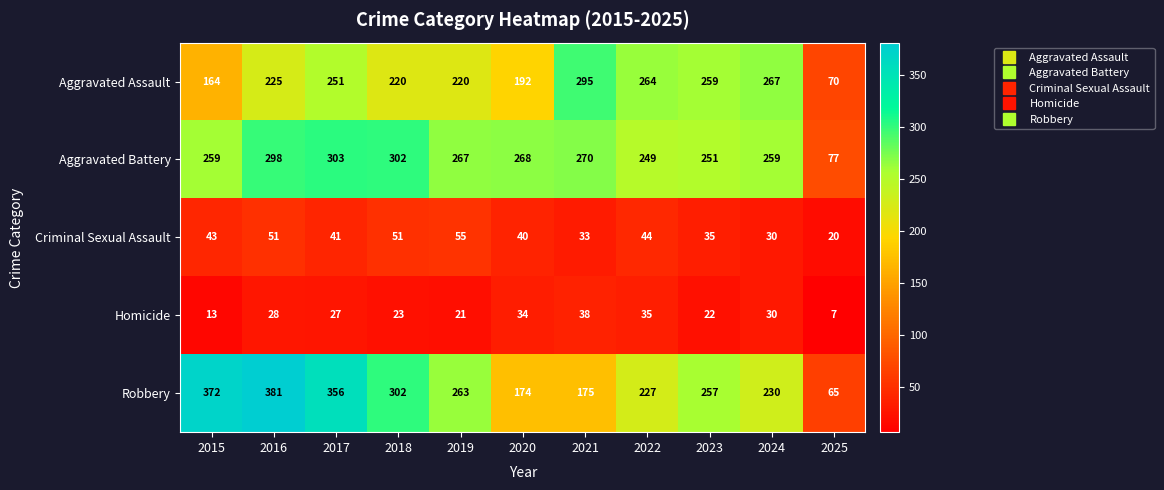

True or false: Aggravated Assault has a value of 164 at 2015.

True